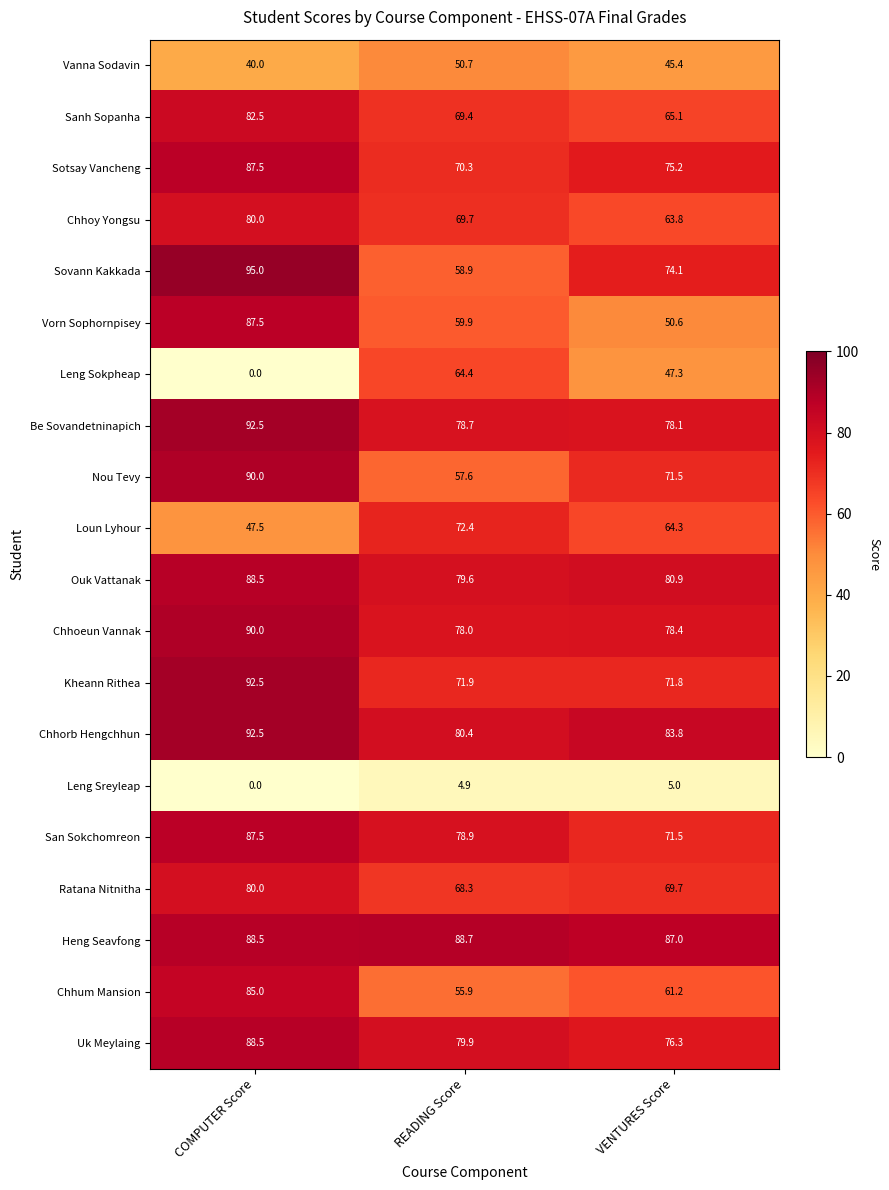

What is the sum of all Leng Sokpheap values?

111.7